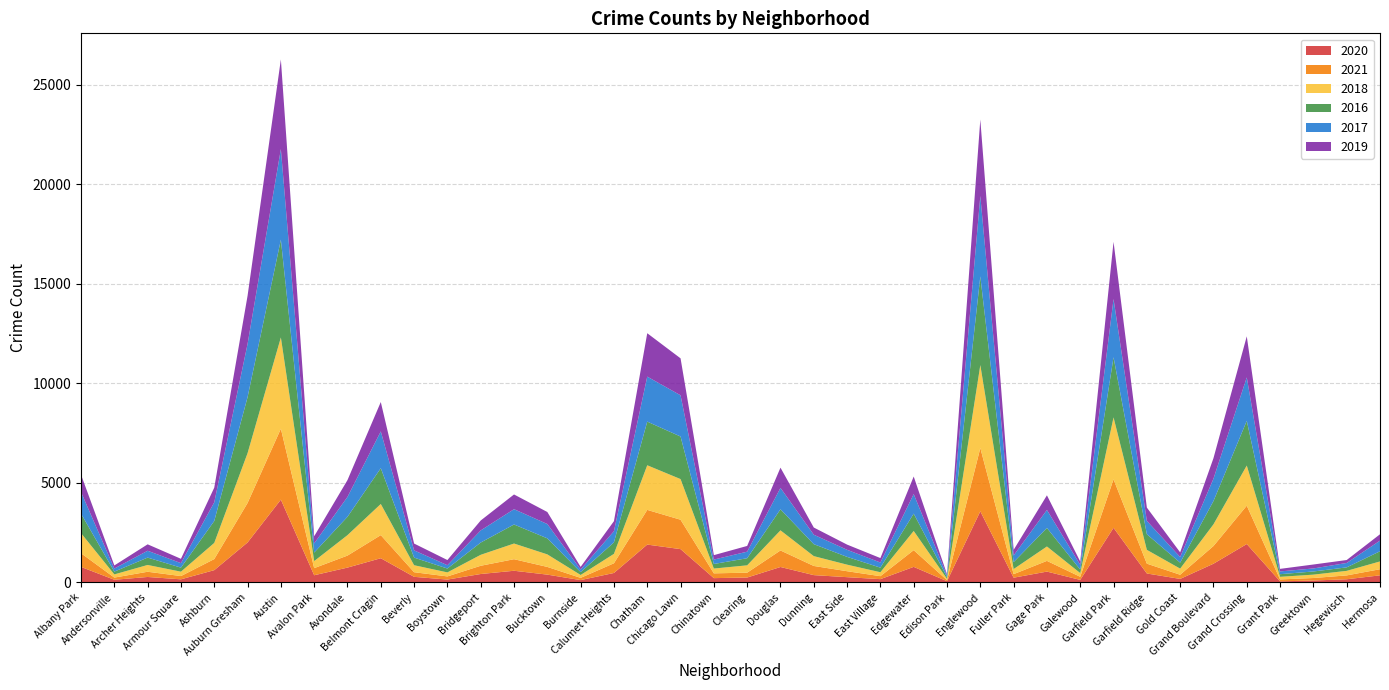

Reading left to right, what are all the values shown in this chart?

2020: Albany Park=782	Andersonville=137	Archer Heights=277	Armour Square=159	Ashburn=620	Auburn Gresham=2009	Austin=4160	Avalon Park=364	Avondale=748	Belmont Cragin=1218	Beverly=284	Boystown=147	Bridgeport=426	Brighton Park=589	Bucktown=395	Burnside=120	Calumet Heights=478	Chatham=1903	Chicago Lawn=1675	Chinatown=219	Clearing=249	Douglas=778	Dunning=370	East Side=267	East Village=168	Edgewater=784	Edison Park=65	Englewood=3574	Fuller Park=241	Gage Park=547	Galewood=131	Garfield Park=2745	Garfield Ridge=452	Gold Coast=180	Grand Boulevard=942	Grand Crossing=1931	Grant Park=57	Greektown=99	Hegewisch=162	Hermosa=359
2021: Albany Park=687	Andersonville=109	Archer Heights=262	Armour Square=164	Ashburn=555	Auburn Gresham=1982	Austin=3559	Avalon Park=357	Avondale=603	Belmont Cragin=1160	Beverly=232	Boystown=158	Bridgeport=414	Brighton Park=580	Bucktown=387	Burnside=112	Calumet Heights=487	Chatham=1742	Chicago Lawn=1476	Chinatown=240	Clearing=244	Douglas=830	Dunning=460	East Side=299	East Village=149	Edgewater=839	Edison Park=53	Englewood=3177	Fuller Park=178	Gage Park=538	Galewood=155	Garfield Park=2434	Garfield Ridge=494	Gold Coast=209	Grand Boulevard=889	Grand Crossing=1924	Grant Park=97	Greektown=126	Hegewisch=194	Hermosa=307
2018: Albany Park=1009	Andersonville=160	Archer Heights=341	Armour Square=220	Ashburn=812	Auburn Gresham=2501	Austin=4583	Avalon Park=353	Avondale=1026	Belmont Cragin=1564	Beverly=351	Boystown=202	Bridgeport=550	Brighton Park=787	Bucktown=629	Burnside=145	Calumet Heights=473	Chatham=2240	Chicago Lawn=2041	Chinatown=241	Clearing=368	Douglas=1010	Dunning=494	East Side=329	East Village=198	Edgewater=964	Edison Park=67	Englewood=4164	Fuller Park=255	Gage Park=723	Galewood=186	Garfield Park=3110	Garfield Ridge=693	Gold Coast=307	Grand Boulevard=1089	Grand Crossing=2017	Grant Park=131	Greektown=169	Hegewisch=228	Hermosa=391
2016: Albany Park=978	Andersonville=140	Archer Heights=370	Armour Square=203	Ashburn=1101	Auburn Gresham=2811	Austin=4908	Avalon Park=428	Avondale=921	Belmont Cragin=1797	Beverly=382	Boystown=194	Bridgeport=615	Brighton Park=956	Bucktown=805	Burnside=144	Calumet Heights=577	Chatham=2192	Chicago Lawn=2136	Chinatown=230	Clearing=357	Douglas=1057	Dunning=601	East Side=391	East Village=230	Edgewater=870	Edison Park=87	Englewood=4452	Fuller Park=348	Gage Park=930	Galewood=177	Garfield Park=3019	Garfield Ridge=784	Gold Coast=300	Grand Boulevard=1168	Grand Crossing=2244	Grant Park=132	Greektown=159	Hegewisch=175	Hermosa=511
2017: Albany Park=1085	Andersonville=155	Archer Heights=344	Armour Square=226	Ashburn=936	Auburn Gresham=2671	Austin=4550	Avalon Park=460	Avondale=998	Belmont Cragin=1847	Beverly=364	Boystown=167	Bridgeport=609	Brighton Park=769	Bucktown=720	Burnside=131	Calumet Heights=561	Chatham=2259	Chicago Lawn=2070	Chinatown=221	Clearing=329	Douglas=1075	Dunning=474	East Side=355	East Village=258	Edgewater=983	Edison Park=78	Englewood=4040	Fuller Park=334	Gage Park=903	Galewood=238	Garfield Park=2925	Garfield Ridge=671	Gold Coast=281	Grand Boulevard=1124	Grand Crossing=2181	Grant Park=139	Greektown=152	Hegewisch=222	Hermosa=534
2019: Albany Park=871	Andersonville=155	Archer Heights=322	Armour Square=217	Ashburn=737	Auburn Gresham=2418	Austin=4497	Avalon Park=359	Avondale=845	Belmont Cragin=1474	Beverly=342	Boystown=259	Bridgeport=498	Brighton Park=738	Bucktown=603	Burnside=131	Calumet Heights=502	Chatham=2178	Chicago Lawn=1855	Chinatown=222	Clearing=288	Douglas=1015	Dunning=361	East Side=261	East Village=223	Edgewater=880	Edison Park=66	Englewood=3834	Fuller Park=281	Gage Park=735	Galewood=165	Garfield Park=2870	Garfield Ridge=667	Gold Coast=236	Grand Boulevard=1029	Grand Crossing=2061	Grant Park=128	Greektown=198	Hegewisch=147	Hermosa=319